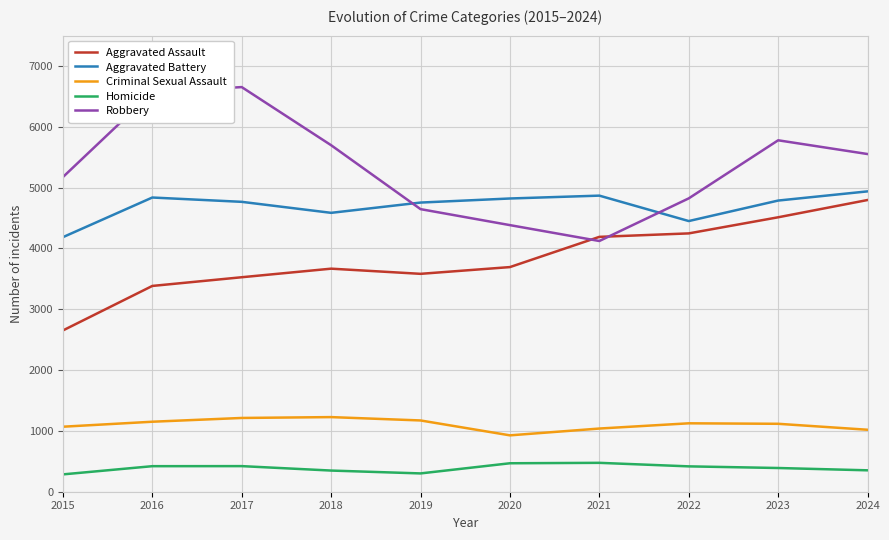

Does the chart have visible grid lines?

Yes